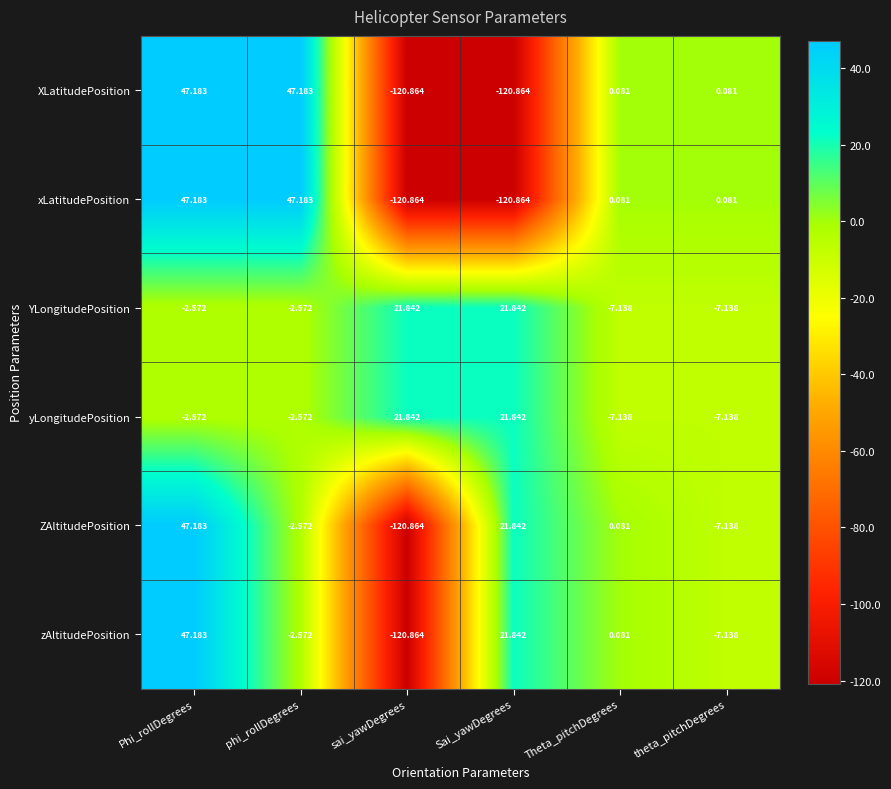

How many data points does each series have?

6